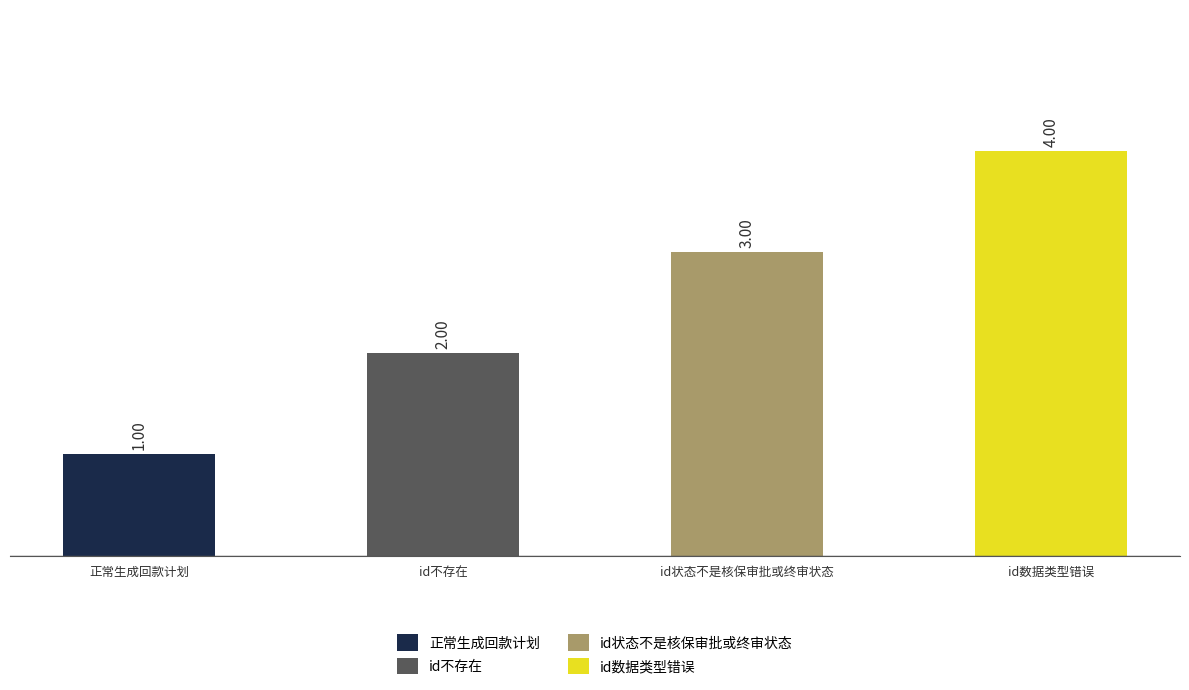

What is the minimum value shown in the chart?

1